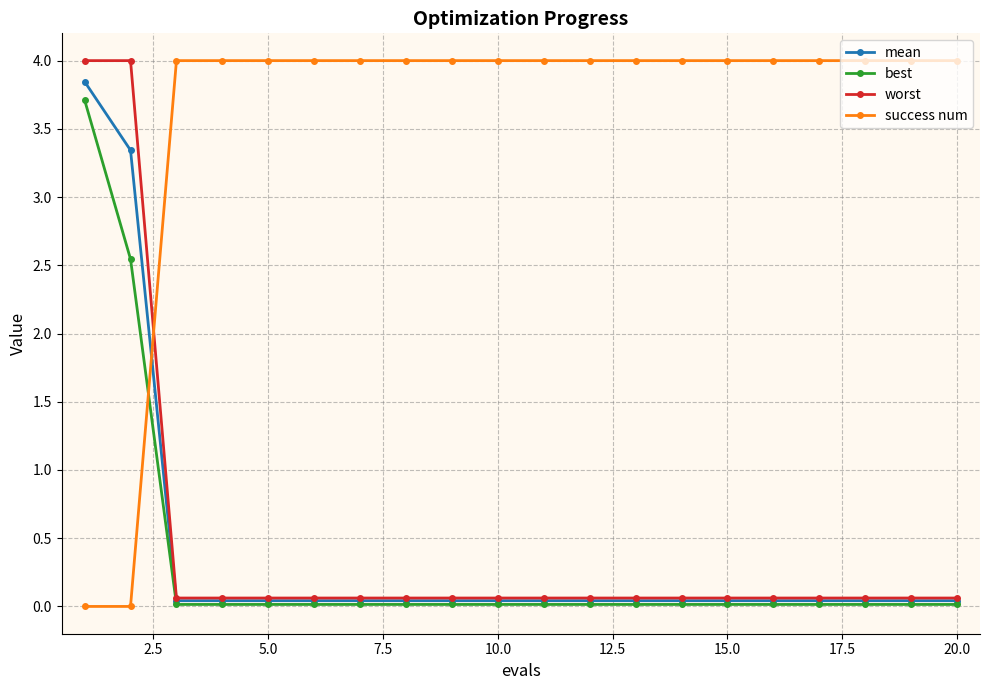

Which series has the largest total across all categories?

success num